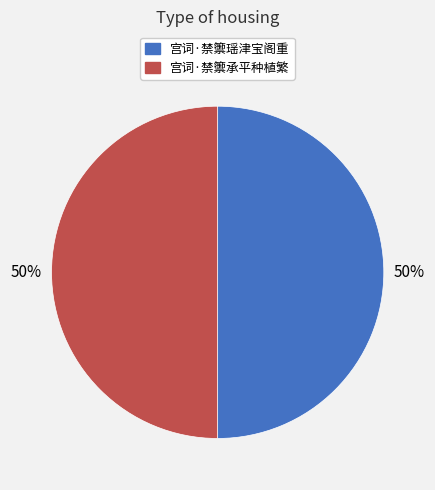

Is the sum of 宫词·禁籞瑶津宝阁重 and 宫词·禁籞承平种植繁 greater than half?

Yes